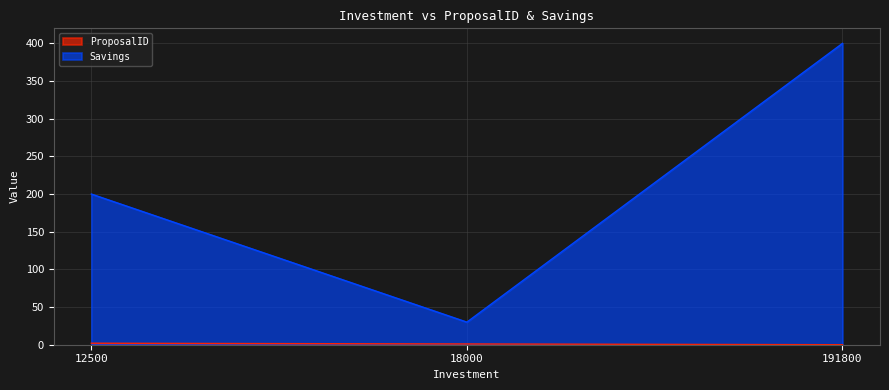

What is the total value across all series at 12500?

202